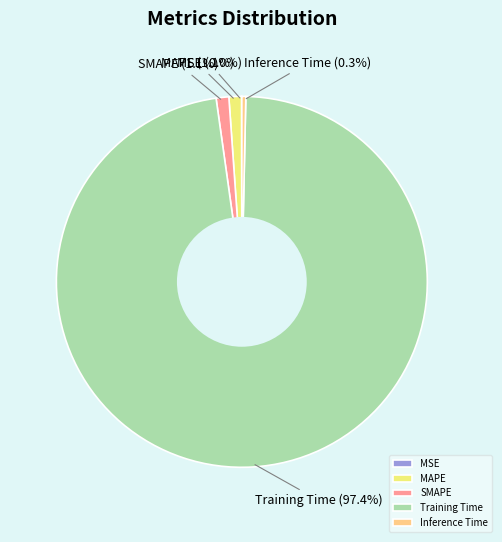

Which has a higher value, MAPE or Inference Time?

MAPE